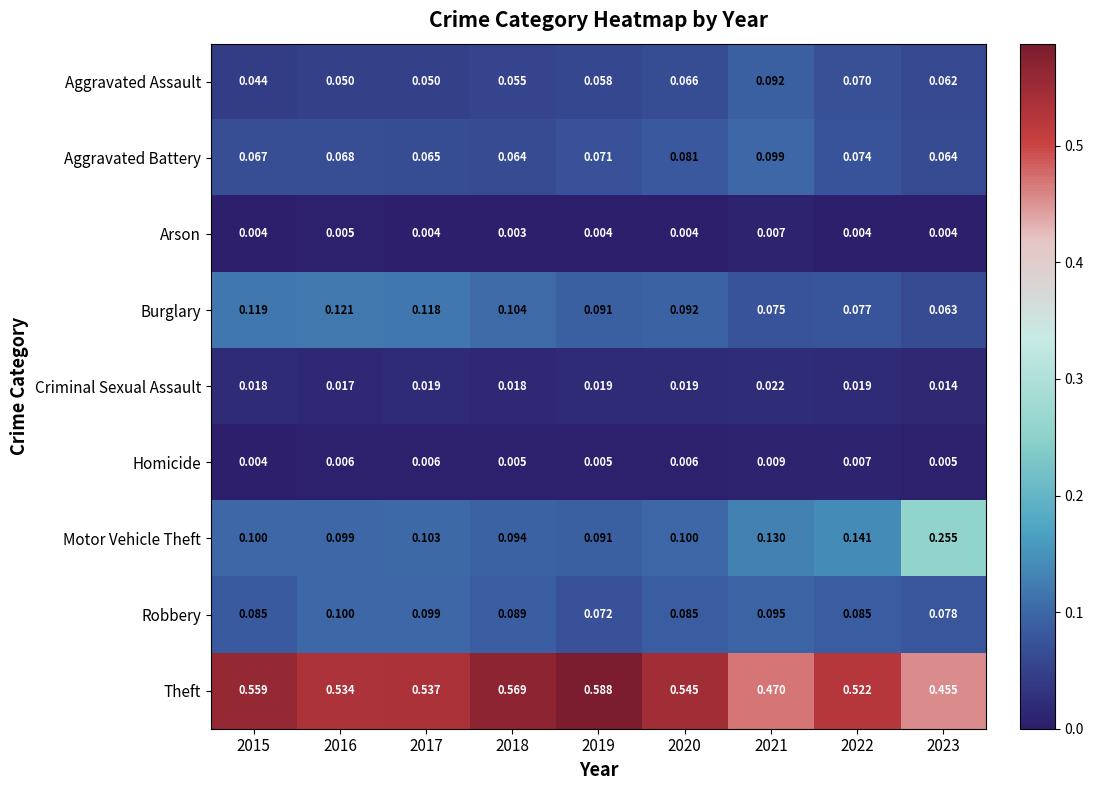

Which series has the largest total across all categories?

Theft